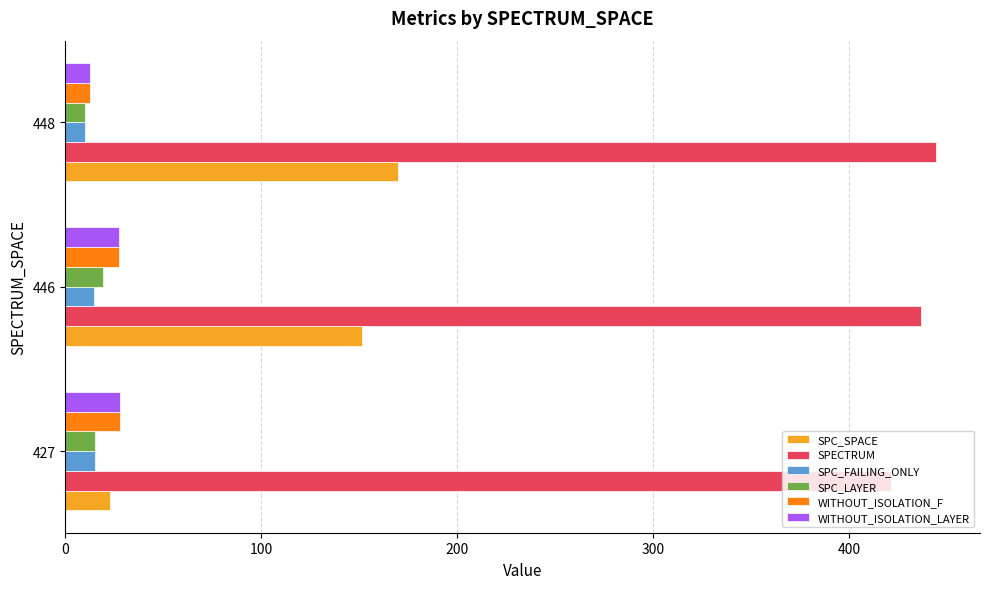

What is the difference between the WITHOUT_ISOLATION_LAYER values at 427 and 448?

15.5